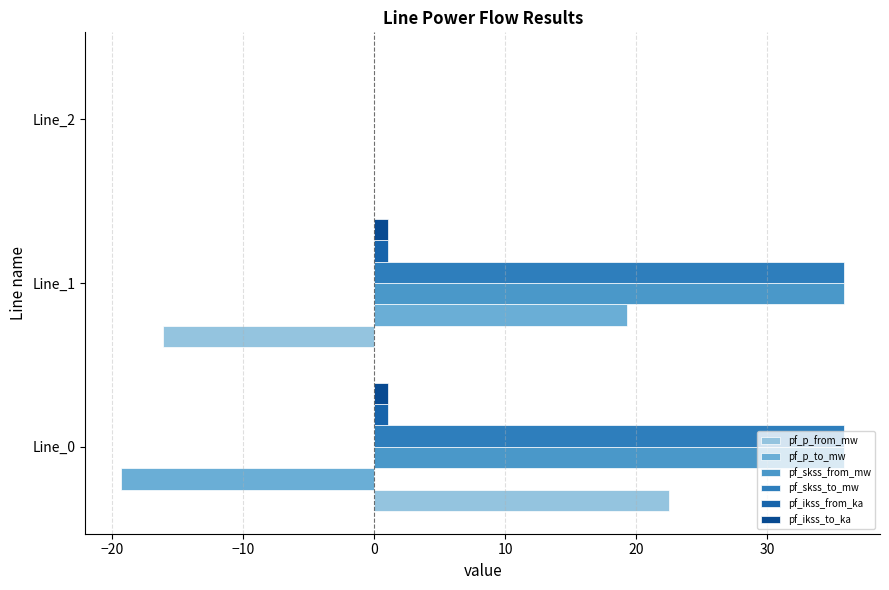

How many values in the pf_ikss_to_ka series exceed 1?

2